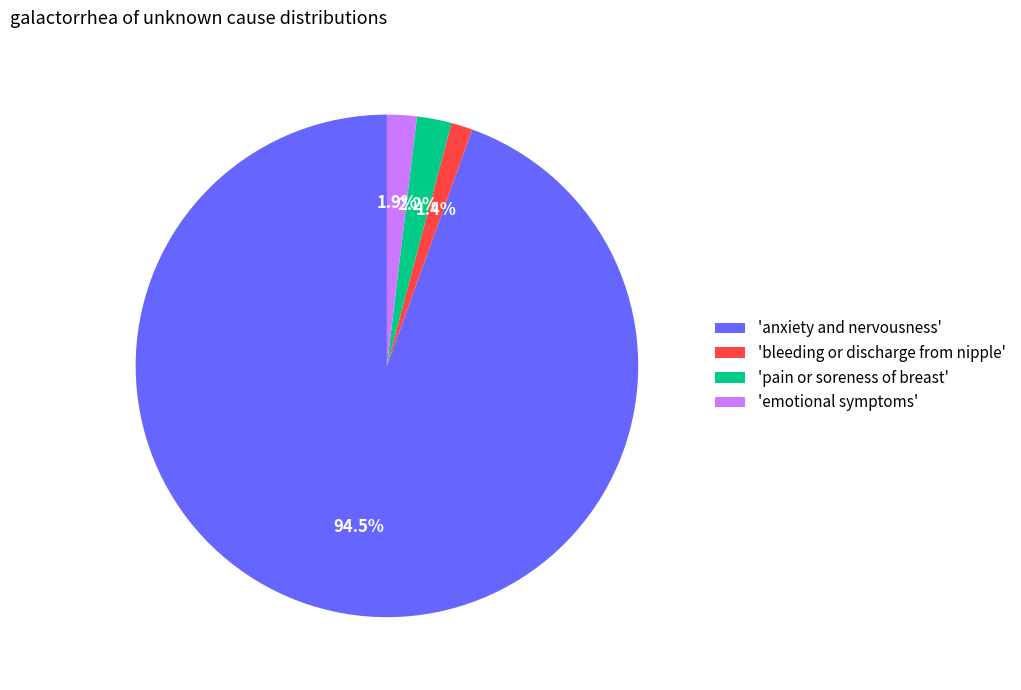

What percentage do 'pain or soreness of breast' and 'bleeding or discharge from nipple' together represent?

3.6%